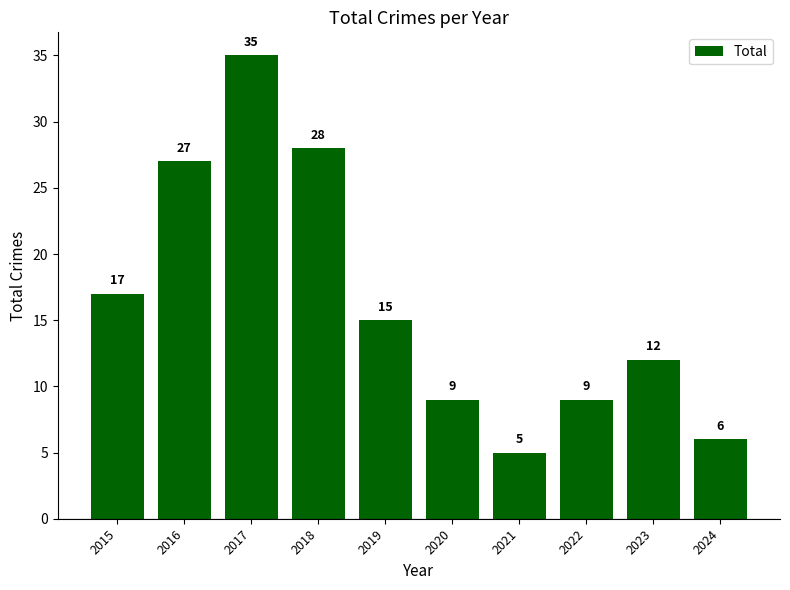

How many distinct data groups are displayed?

1